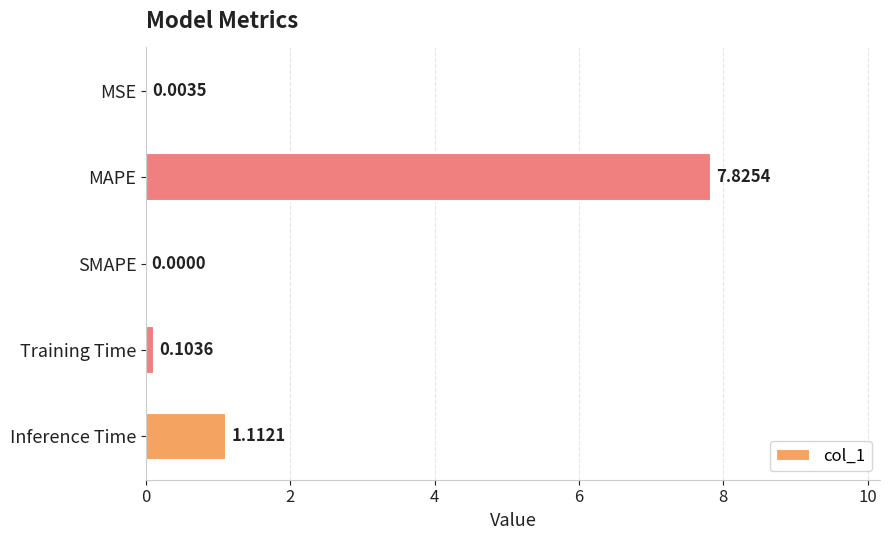

What is the sum of all values?

9.0